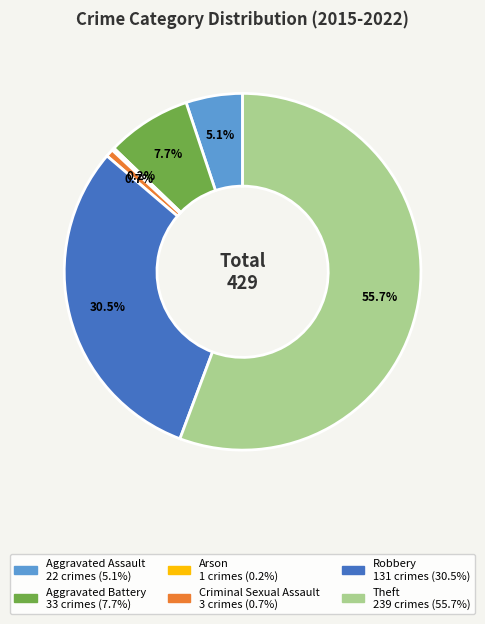

What is the ratio of the value at Robbery to the value at Theft?

0.5